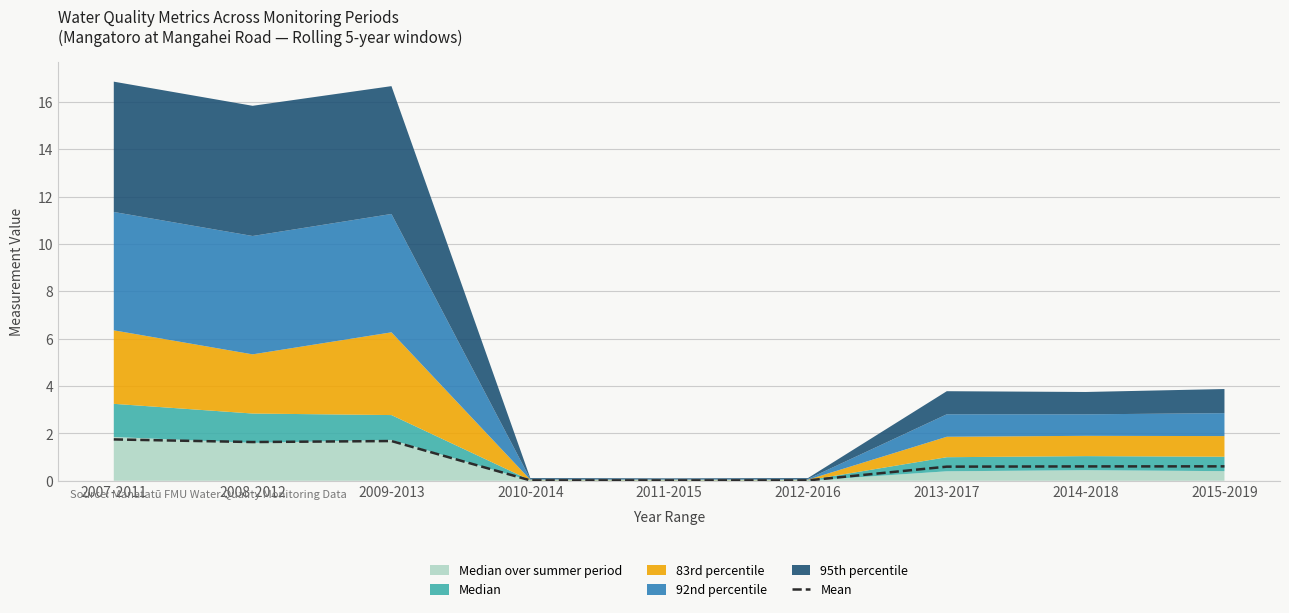

Where is the data nearest to the value 0?

2011-2015